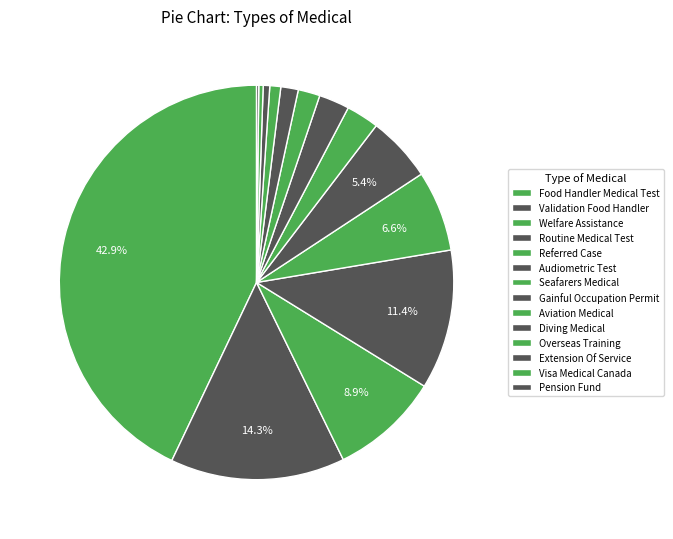

Between Seafarers Medical and Audiometric Test, which is larger?

Audiometric Test